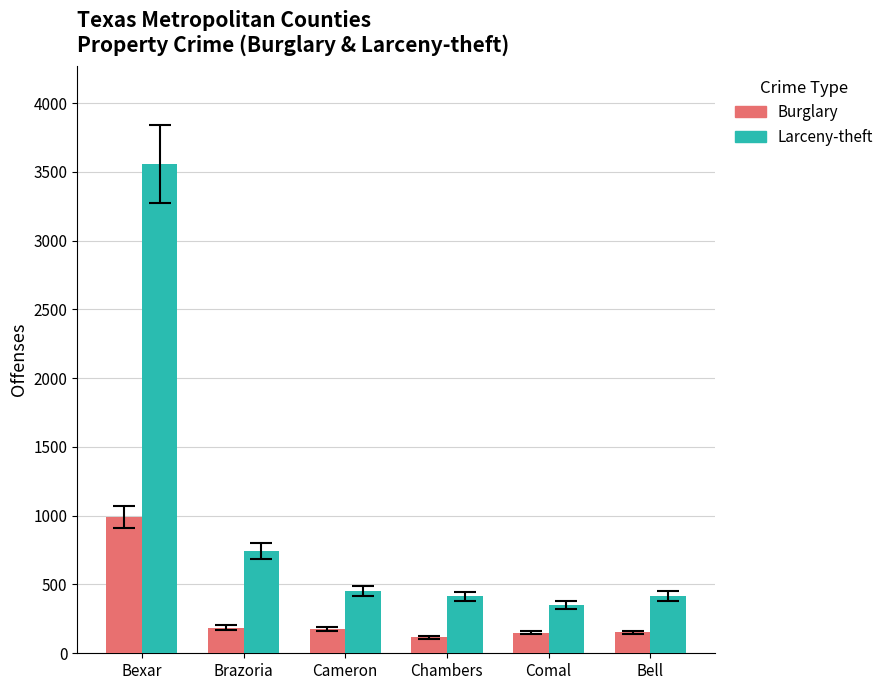

Where is Larceny-theft nearest to the value 1955?

Brazoria